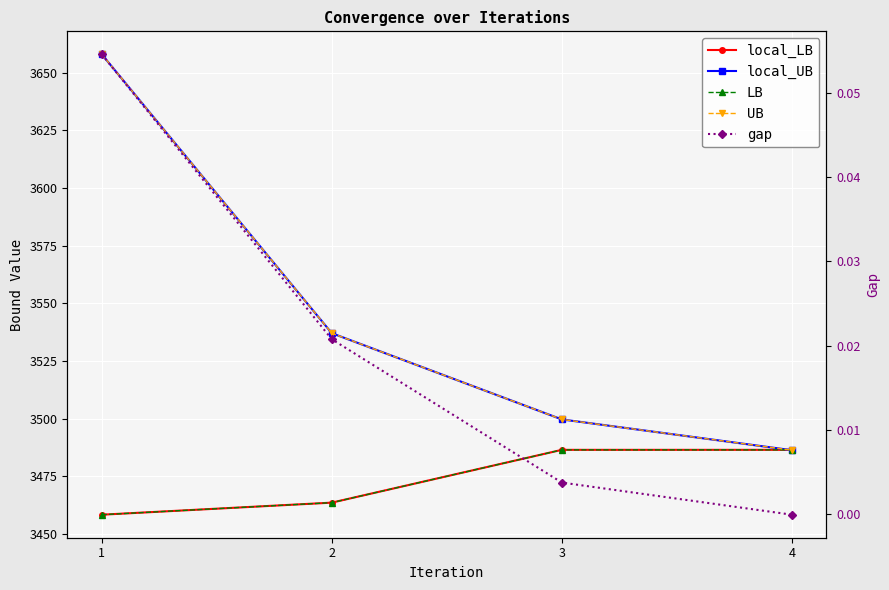

What is the difference between the second highest and second lowest values in the local_UB series?

37.4